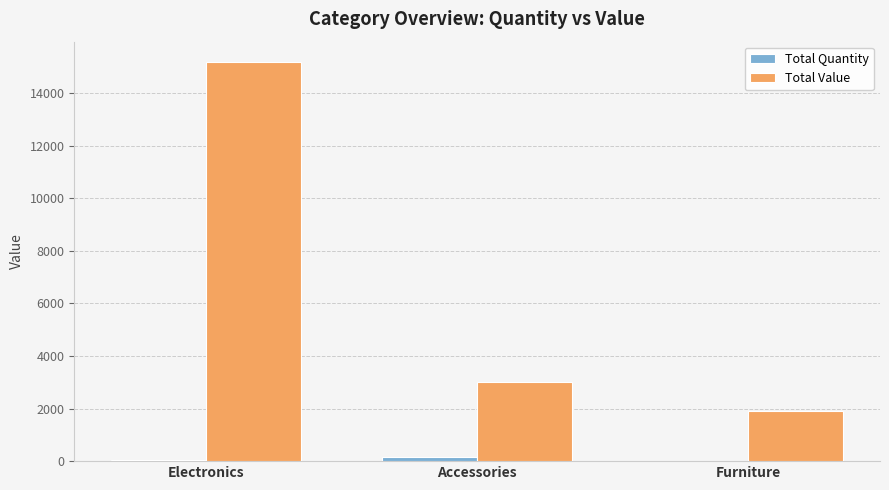

Which series has the largest total across all categories?

Total Value